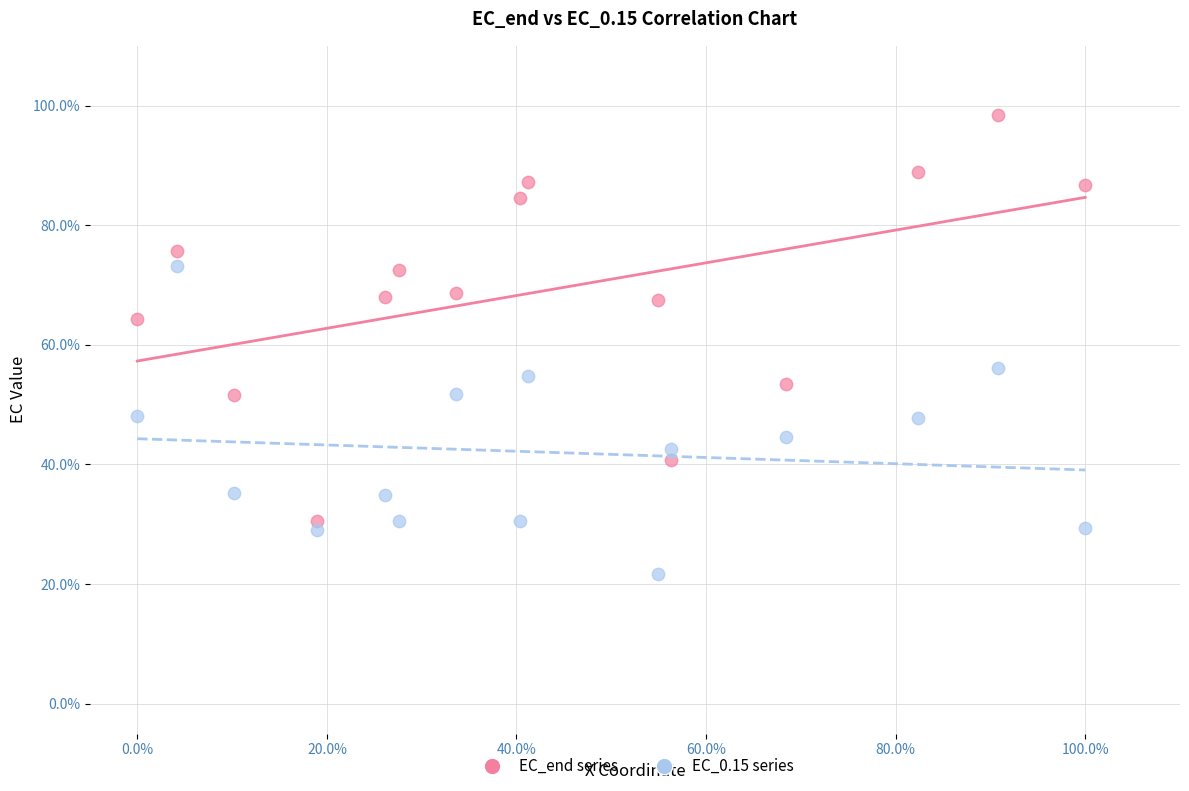

What are all the series names shown in the legend?

EC_end series, EC_0.15 series